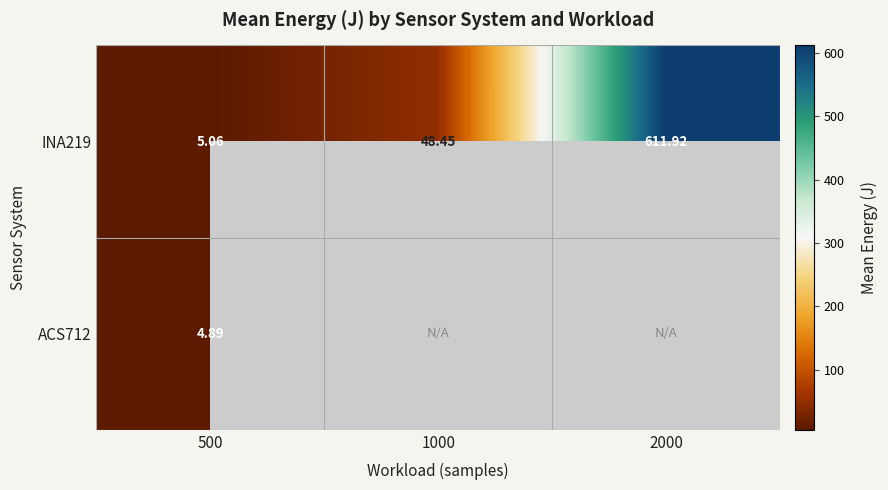

What is the difference between the maximum and minimum values in the INA219 series?

606.9